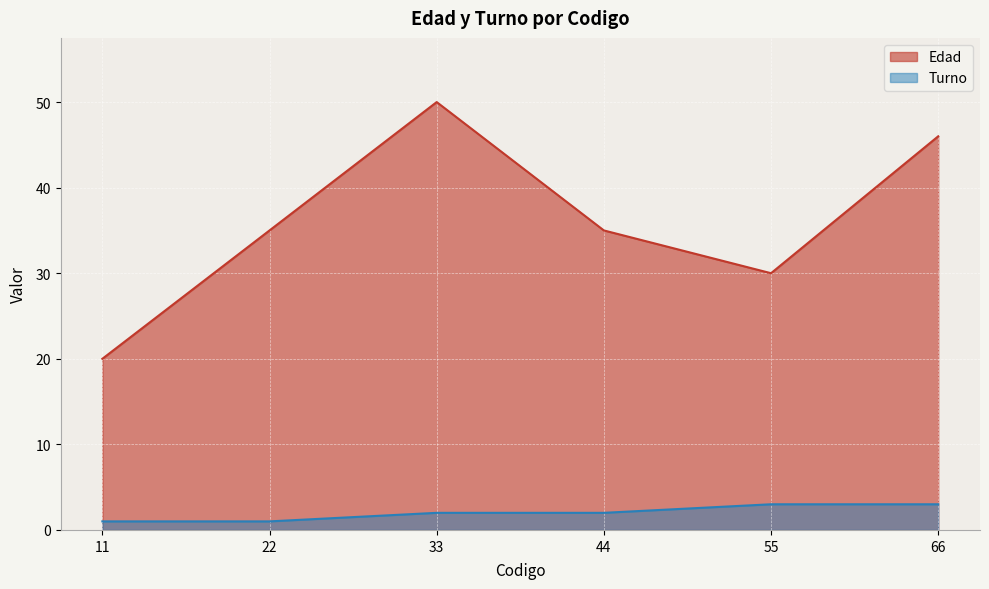

Reading left to right, what are all the values shown in this chart?

Edad: 20	35	50	35	30	46
Turno: 1	1	2	2	3	3